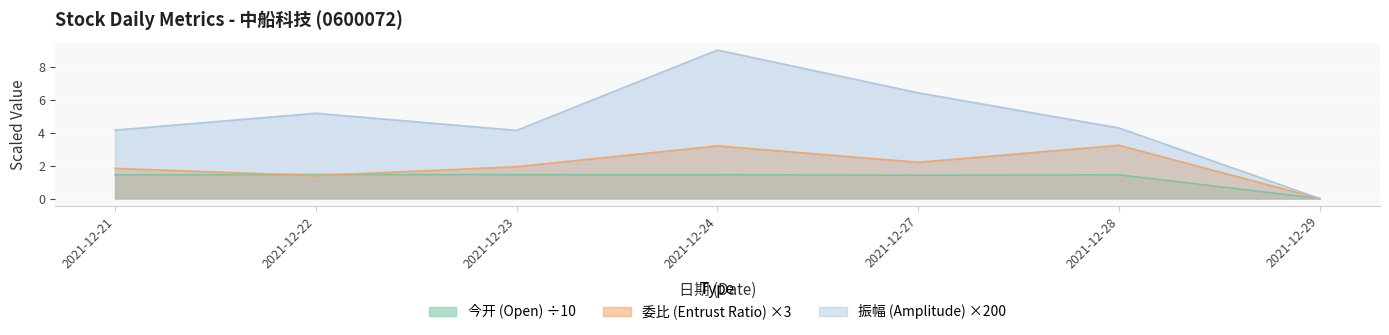

At which category is the sum across all series the highest?

2021-12-24